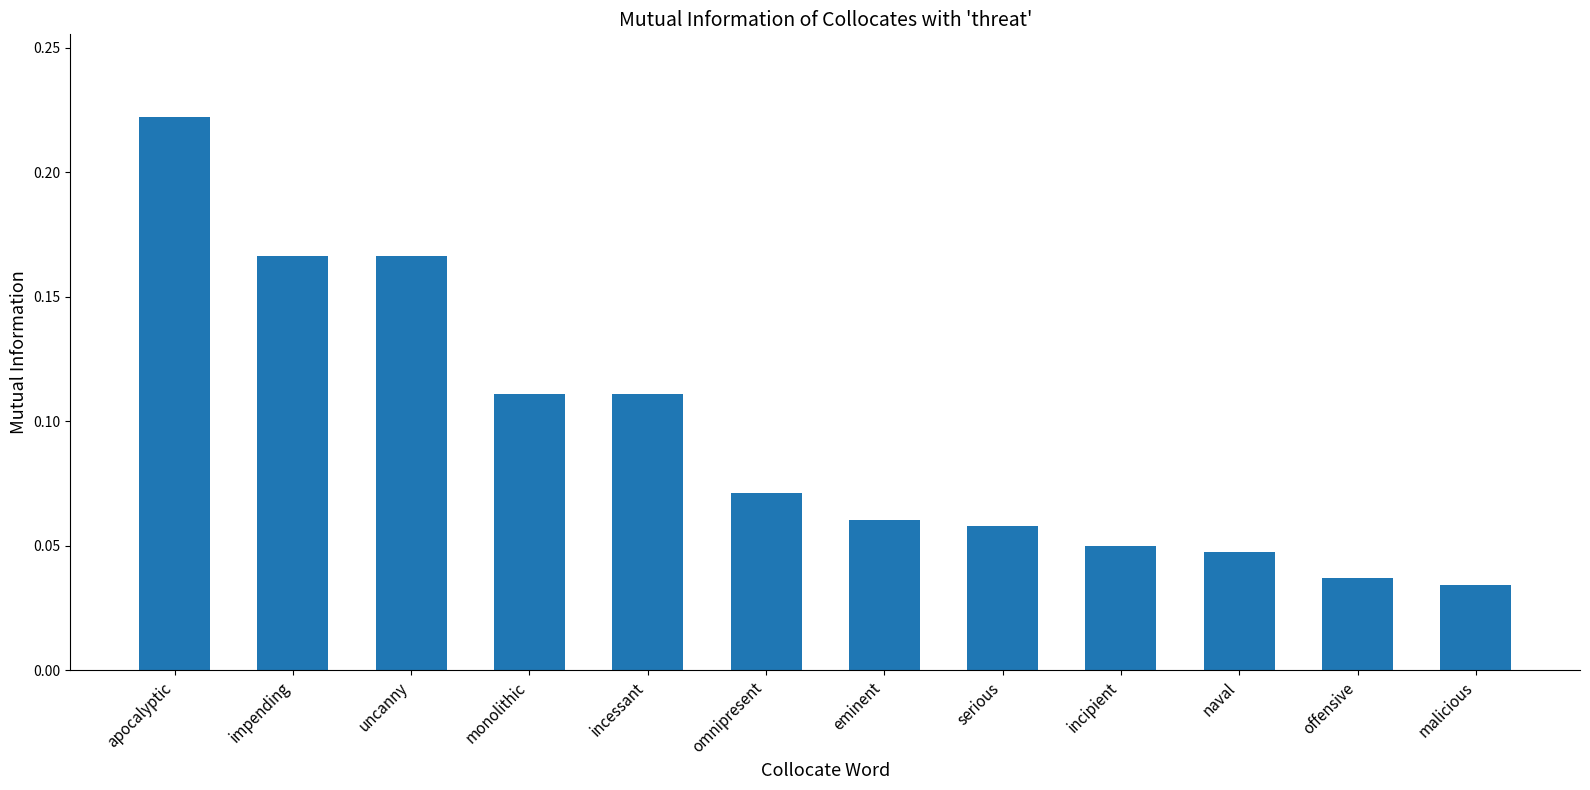

What is the sum of the values at uncanny and impending?

0.3